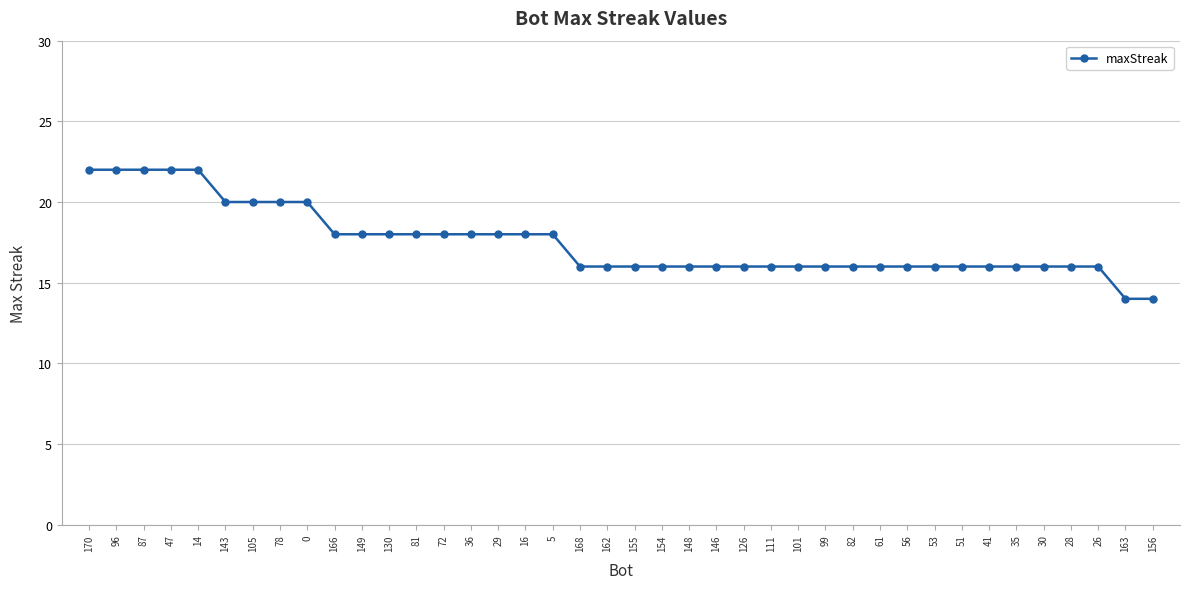

The value at 81 is 9. True or false?

False